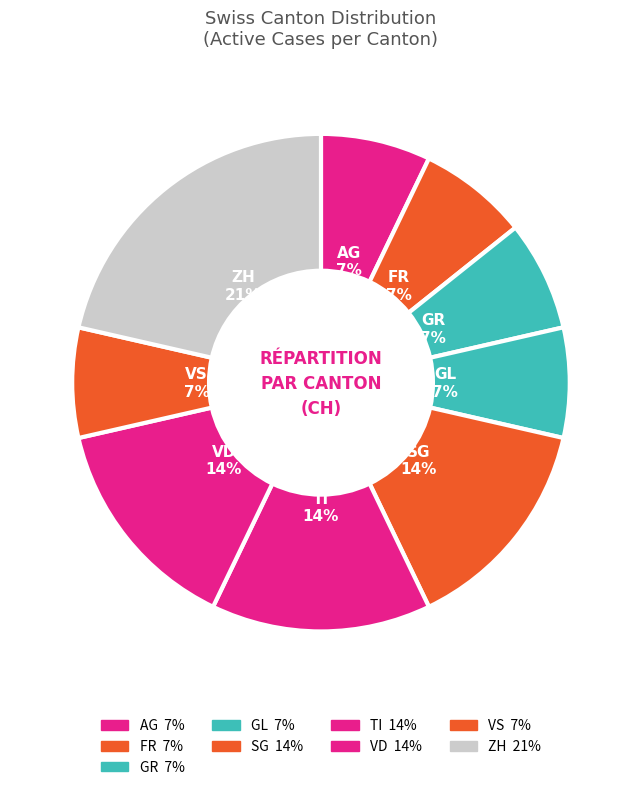

How many slices are in this pie chart?

9